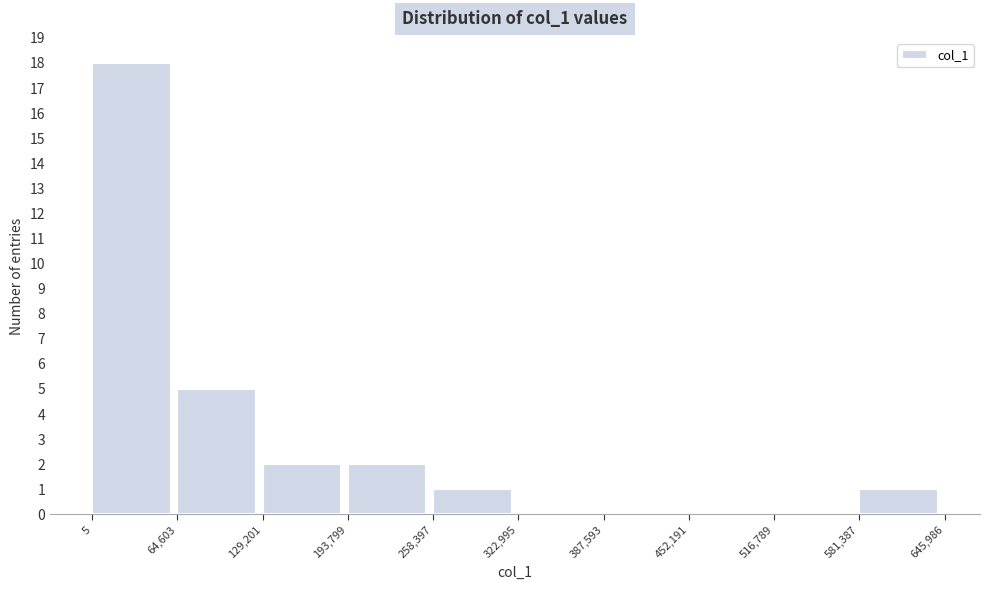

Reading left to right, transcribe this chart: for each bar, give the range it covers on the x-axis and its height. The values are not printed on the chart, so give them approximately, as read against the axis.

5 to 64,603: 18
64,603 to 129,201: 5
129,201 to 193,799: 2
193,799 to 258,397: 2
258,397 to 322,995: 1
322,995 to 387,593: 0
387,593 to 452,191: 0
452,191 to 516,789: 0
516,789 to 581,387: 0
581,387 to 645,986: 1